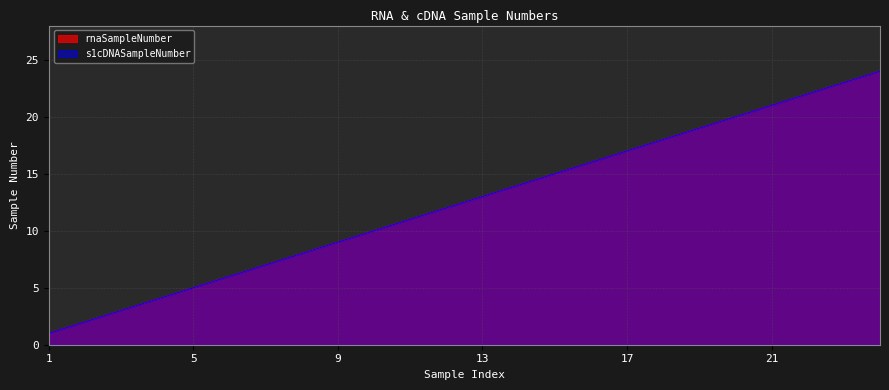

True or false: s1cDNASampleNumber and rnaSampleNumber intersect in this chart.

False